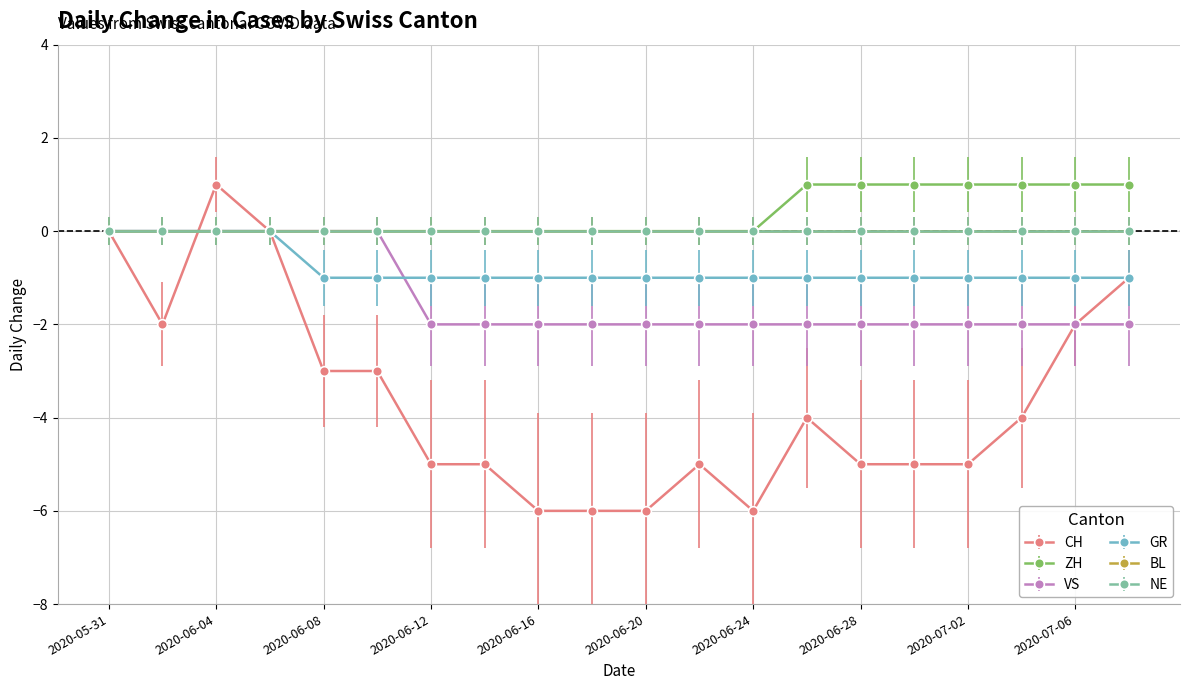

Does the chart have visible grid lines?

Yes